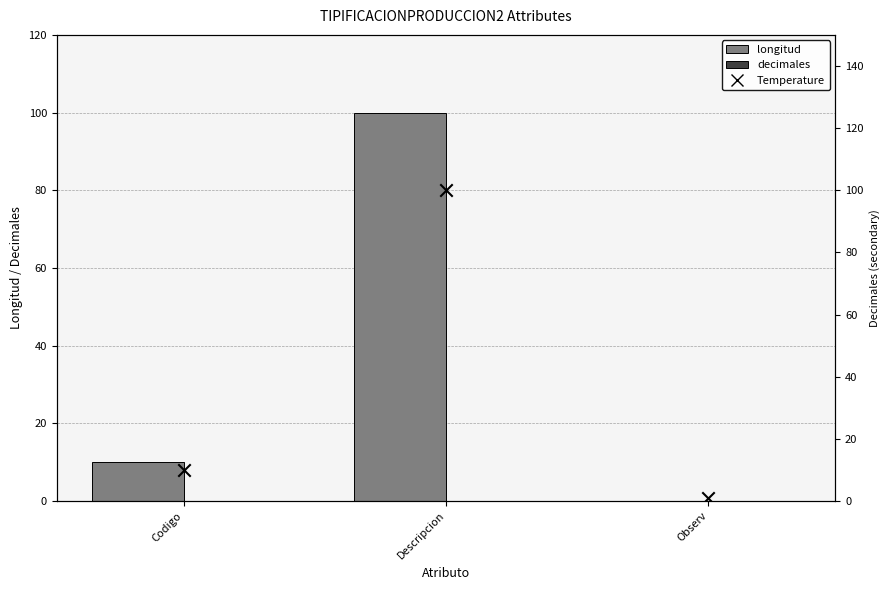

What is the total value across all series at Codigo?

20